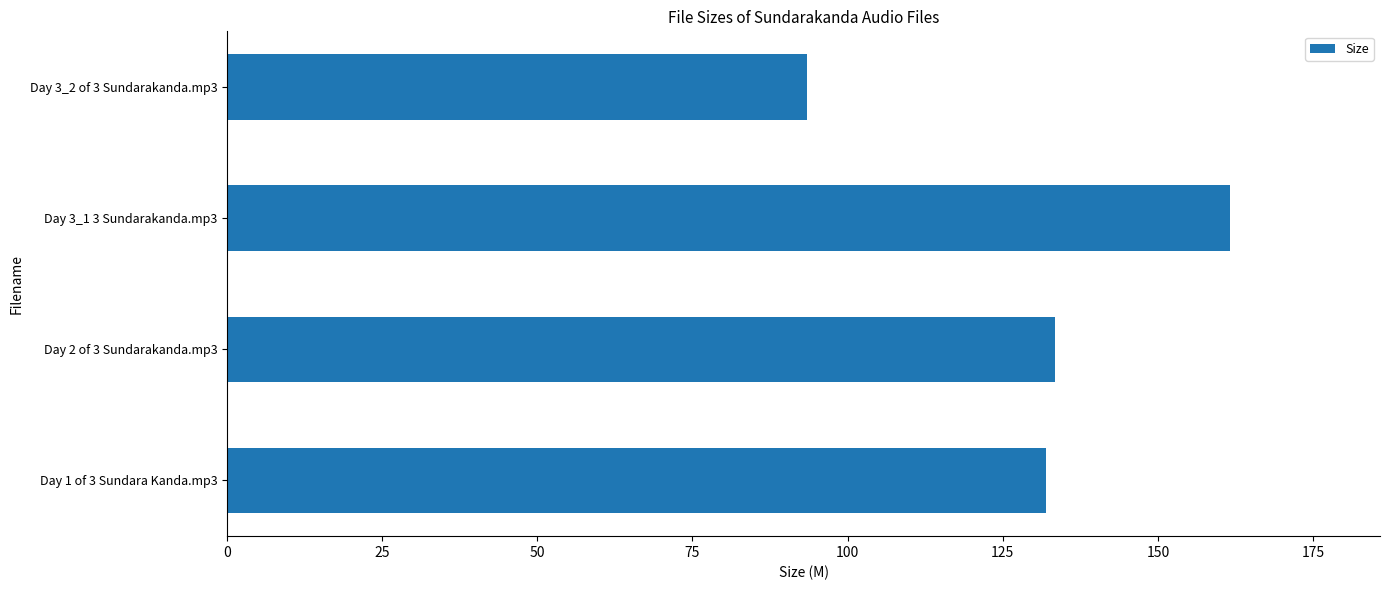

What is the difference between the maximum and minimum values?

68.1